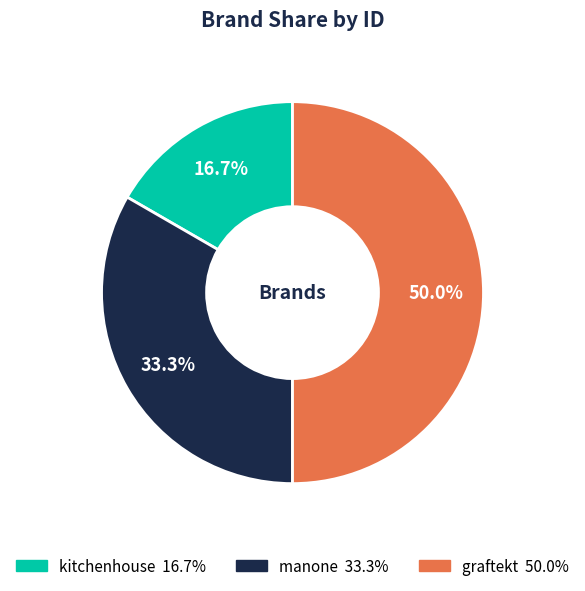

Is manone the majority of the pie?

No